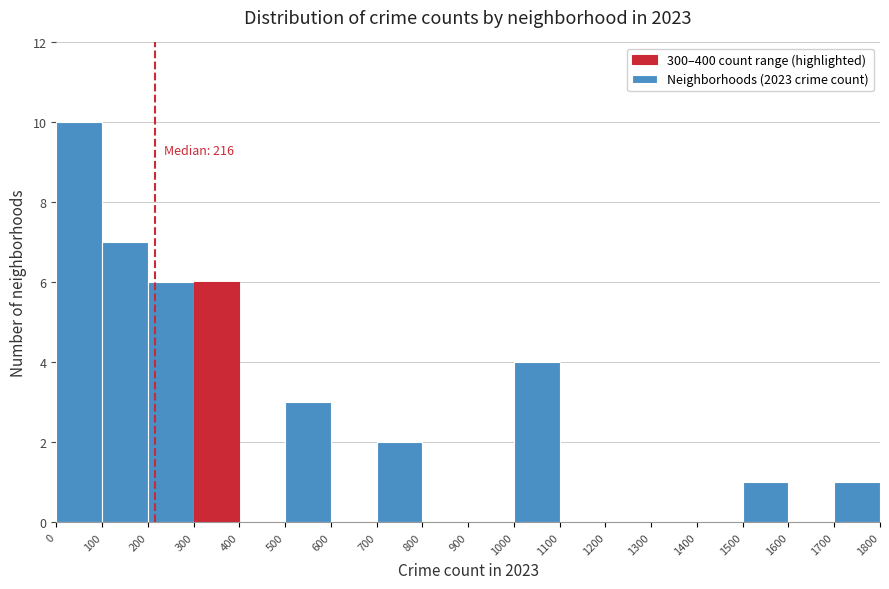

Over which range of the x-axis is the bar tallest?

0 to 100